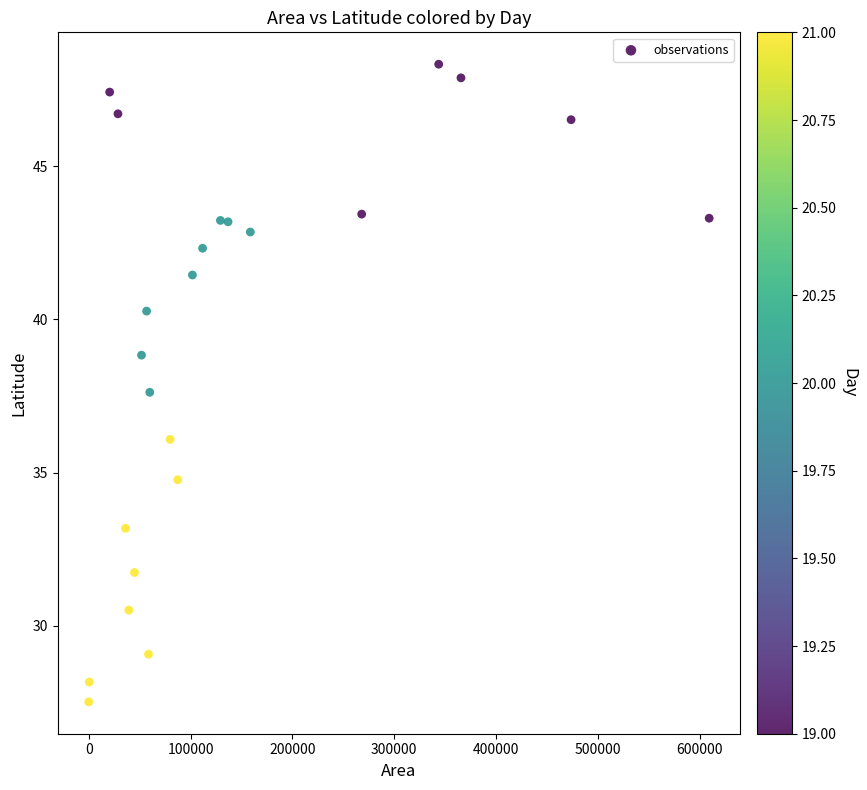

What Y value in the scatter plot is closest to 37?

37.6